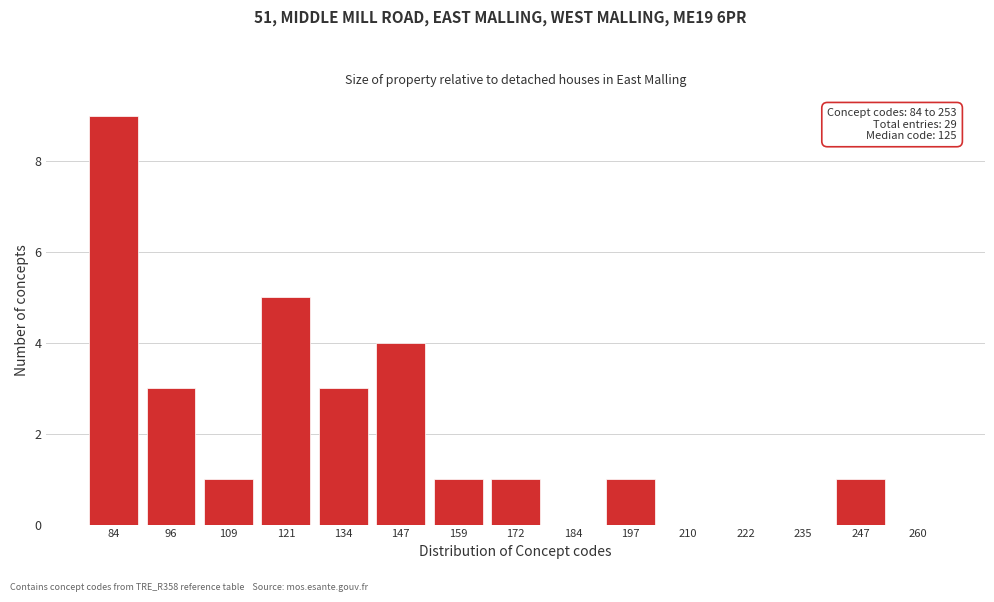

Reading left to right, what are all the values shown in this chart?

84=9	96=3	109=1	121=5	134=3	147=4	159=1	172=1	184=0	197=1	210=0	222=0	235=0	247=1	260=0